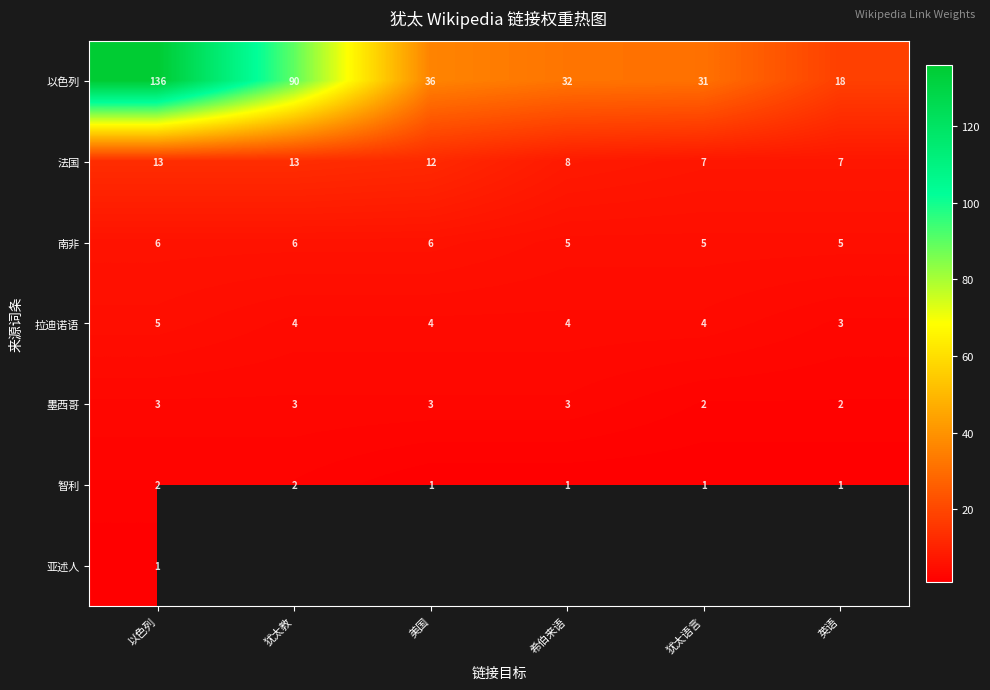

Is the value of 以色列 at 美国 greater than the value of 亚述人 at 以色列?

Yes